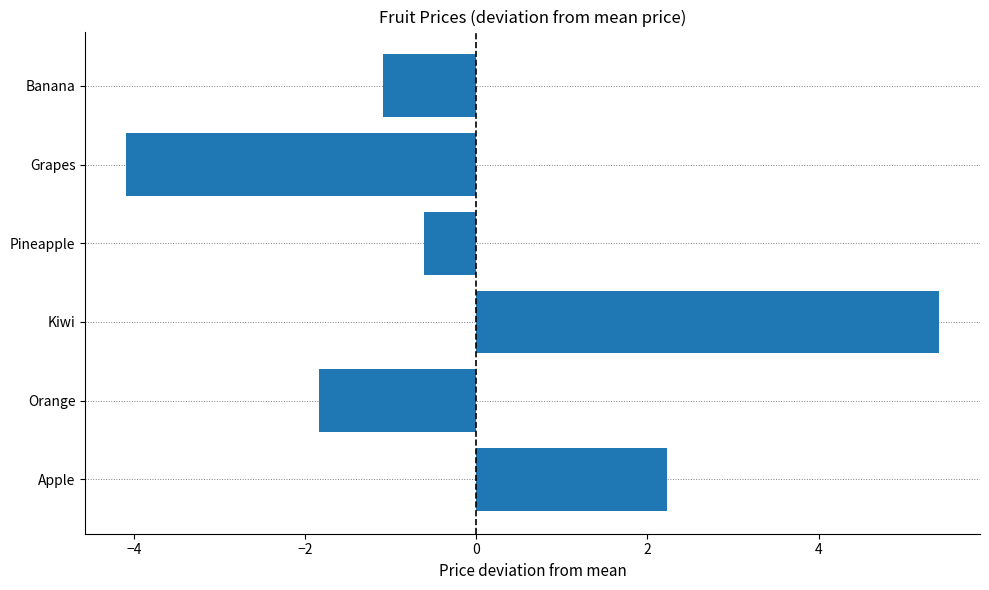

What is the greatest value displayed?

5.4